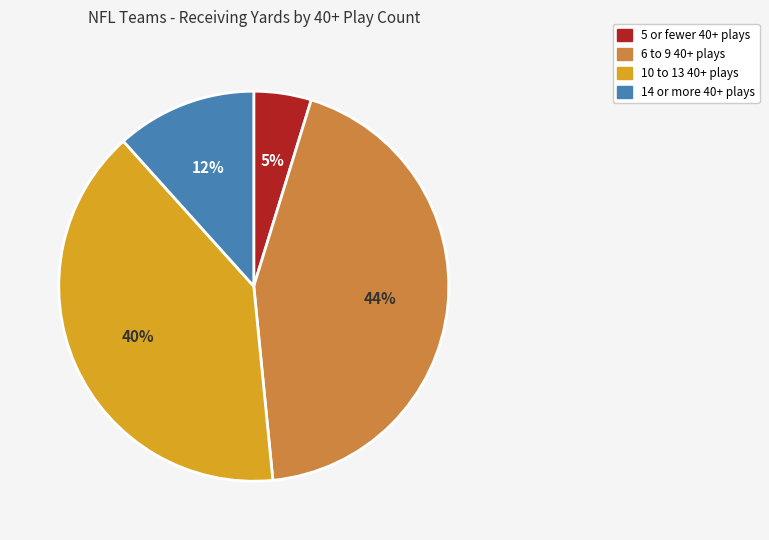

To the nearest percent, what is the average slice percentage?

25%